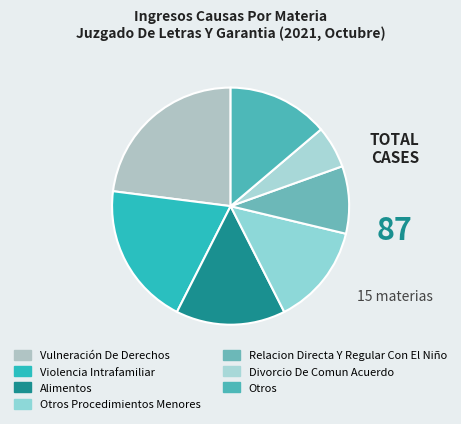

How many slices are in this pie chart?

7